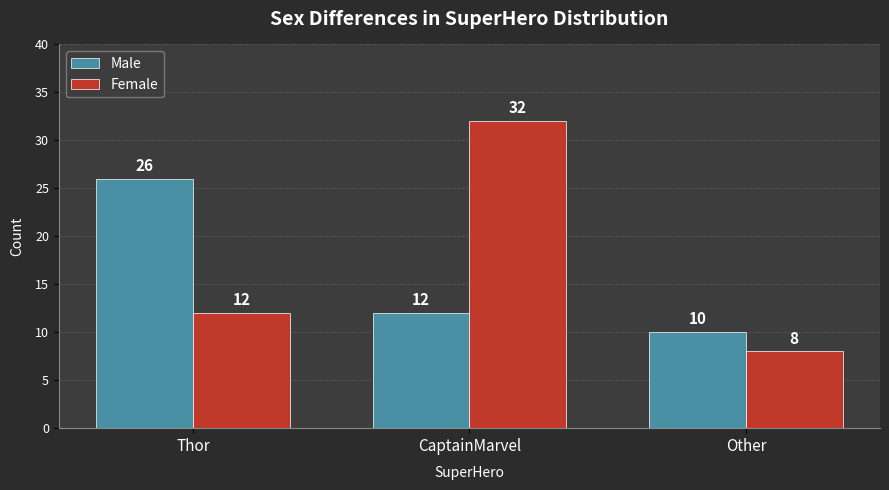

What is the value of the Male bar at the 2nd from the left?

12